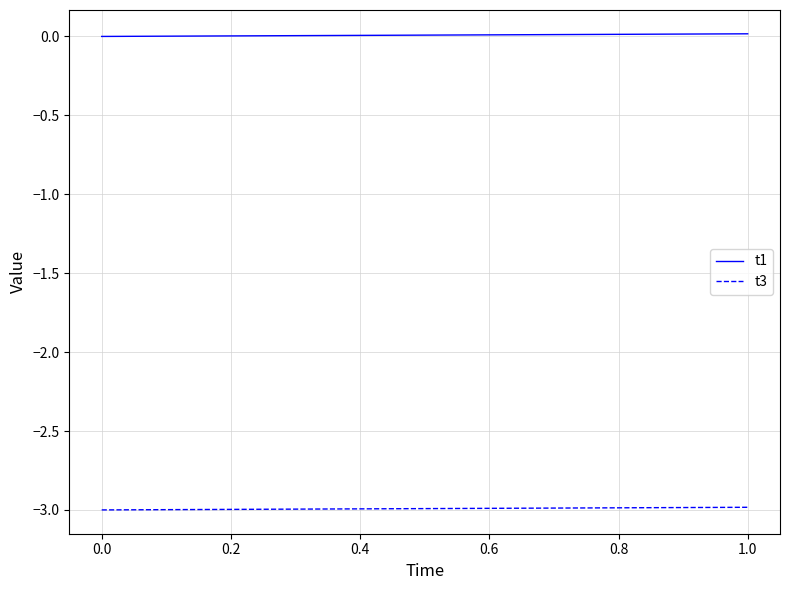

What are all the series names shown in the legend?

t1, t3